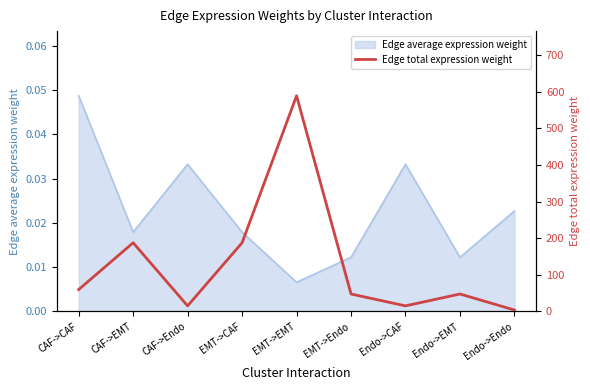

What is the sum of all values?

1152.9